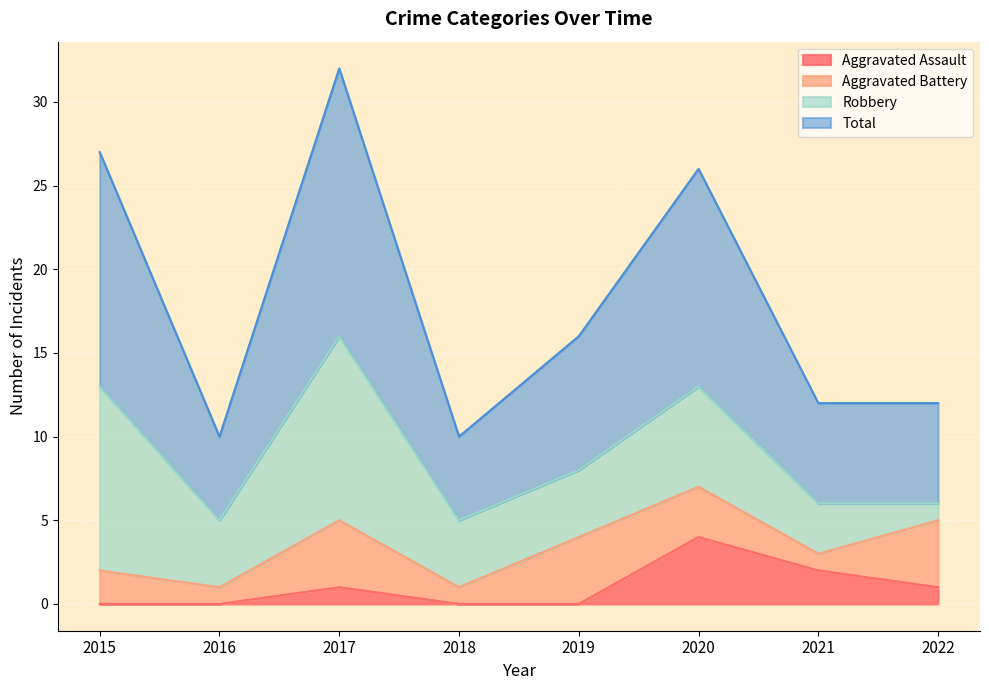

How many data points does each series have?

8